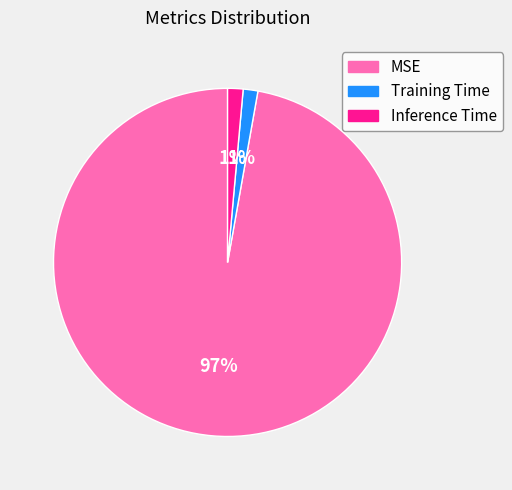

To the nearest percent, what is the average slice percentage?

33%